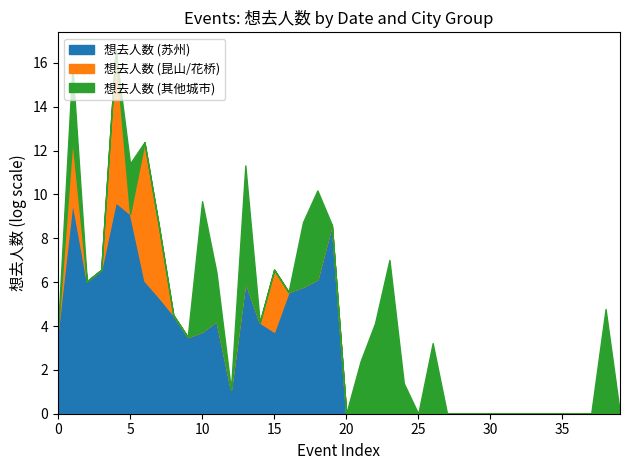

Which series has the largest total across all categories?

想去人数 (苏州)